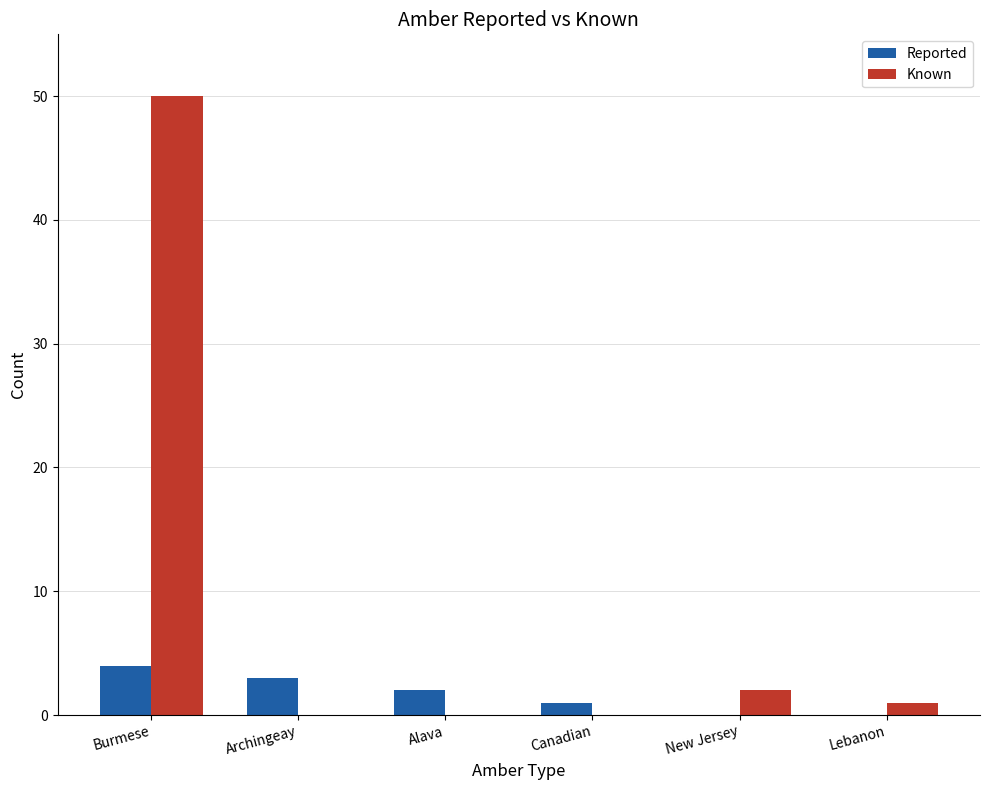

Which series has the largest total across all categories?

Known